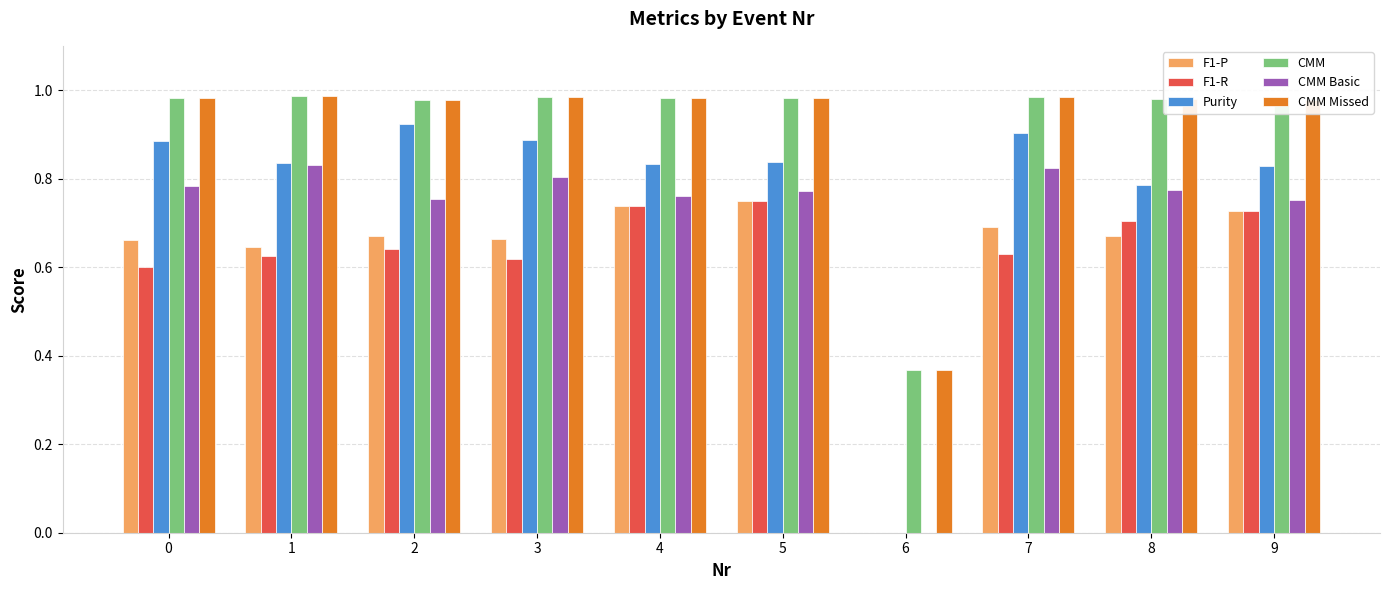

What is the sum of all CMM Missed values?

9.2